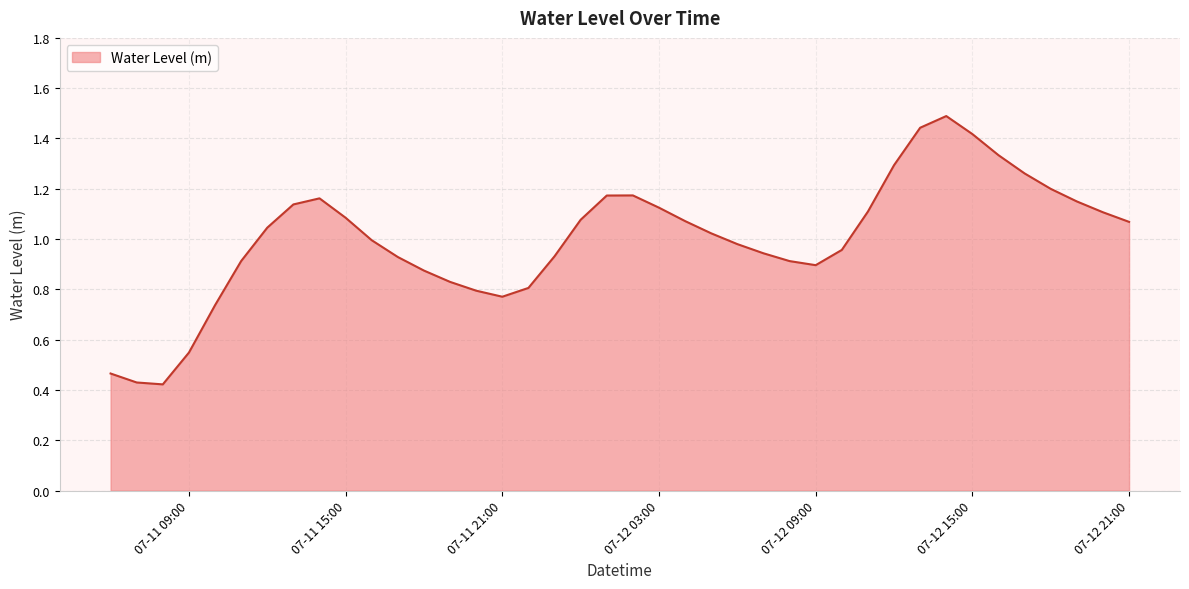

Does the chart have visible grid lines?

Yes